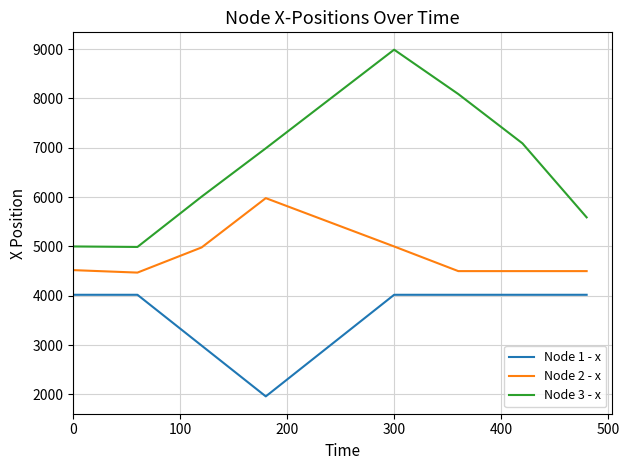

Rank the series by their maximum value, from lowest to highest.

Node 1 - x, Node 2 - x, Node 3 - x